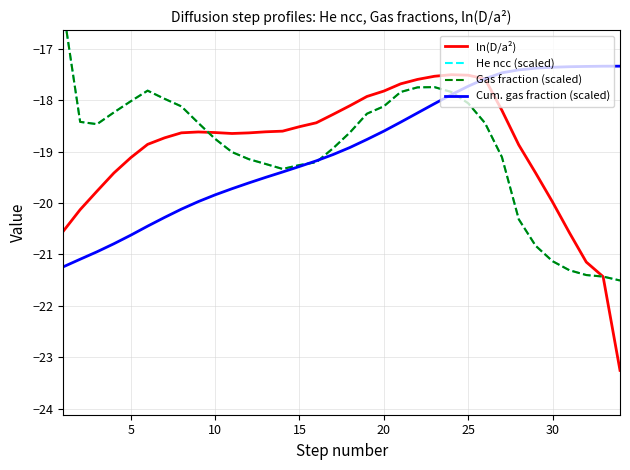

Which series has the largest range (max minus min)?

ln(D/a²)